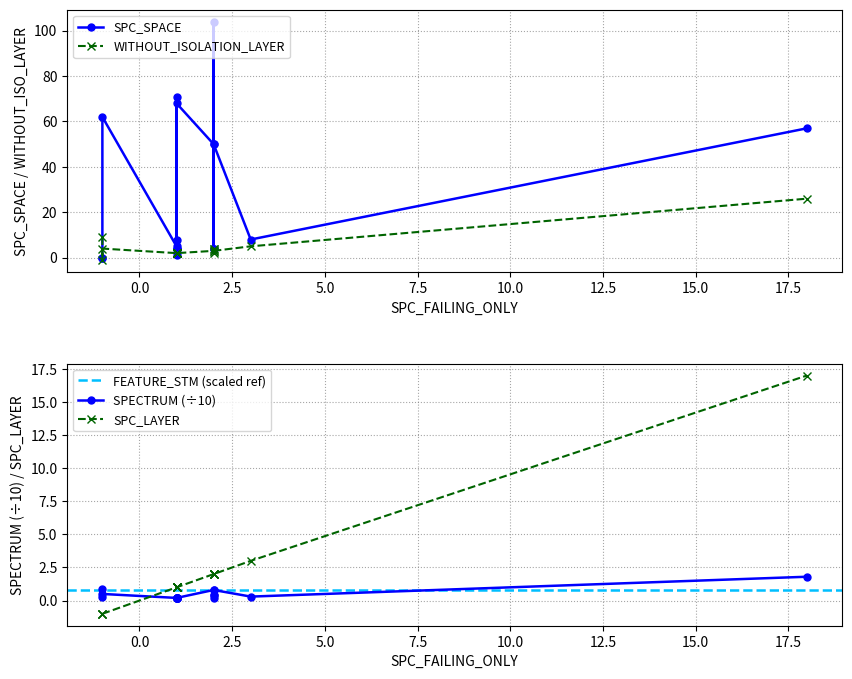

Is it true that SPC_SPACE equals 105 at 1?

False